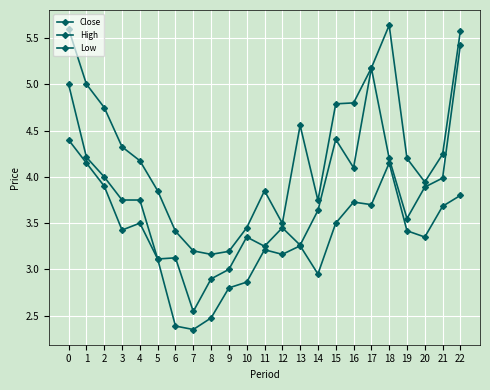

Count the number of data series in this chart.

3